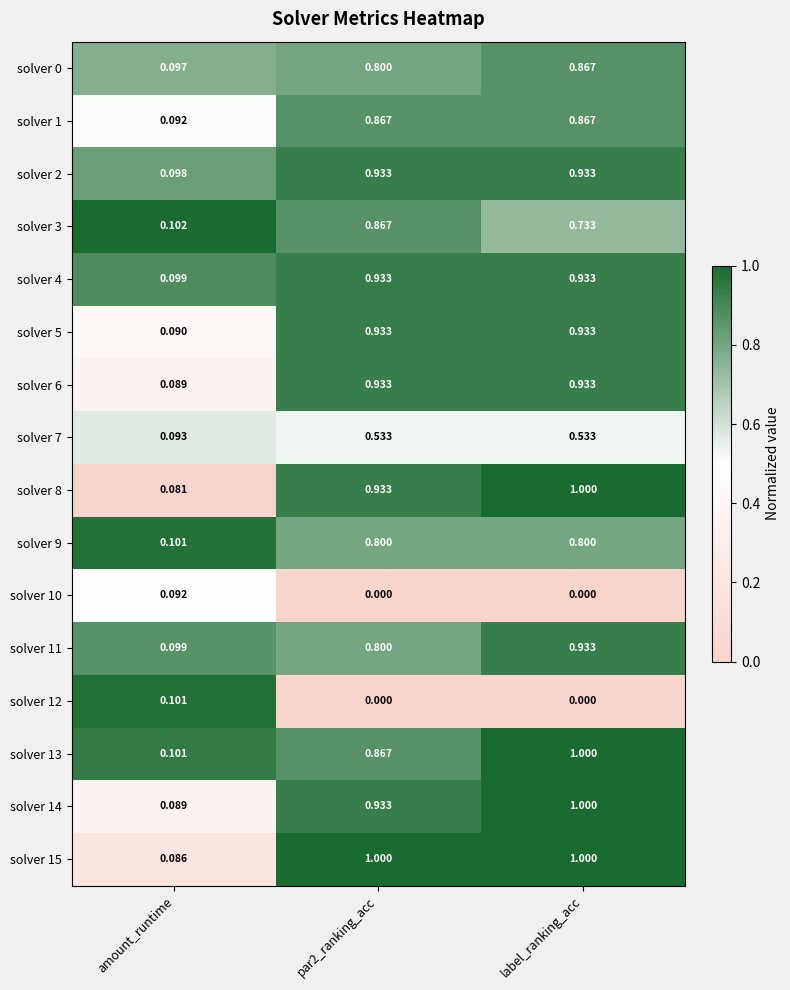

At which label is solver 7 closest to 0?

amount_runtime